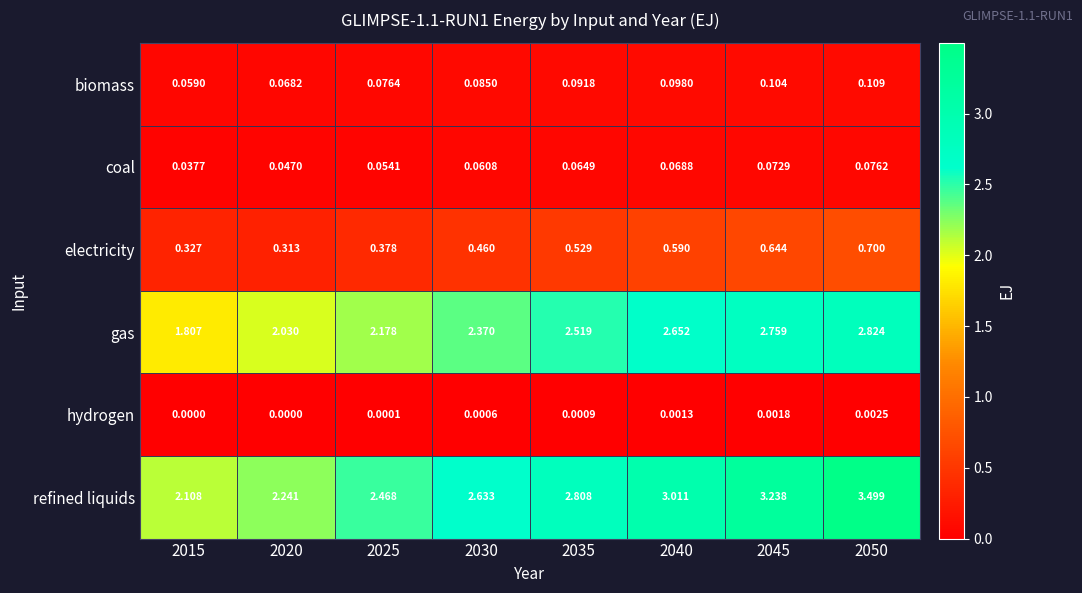

Which series has the widest spread of values?

refined liquids